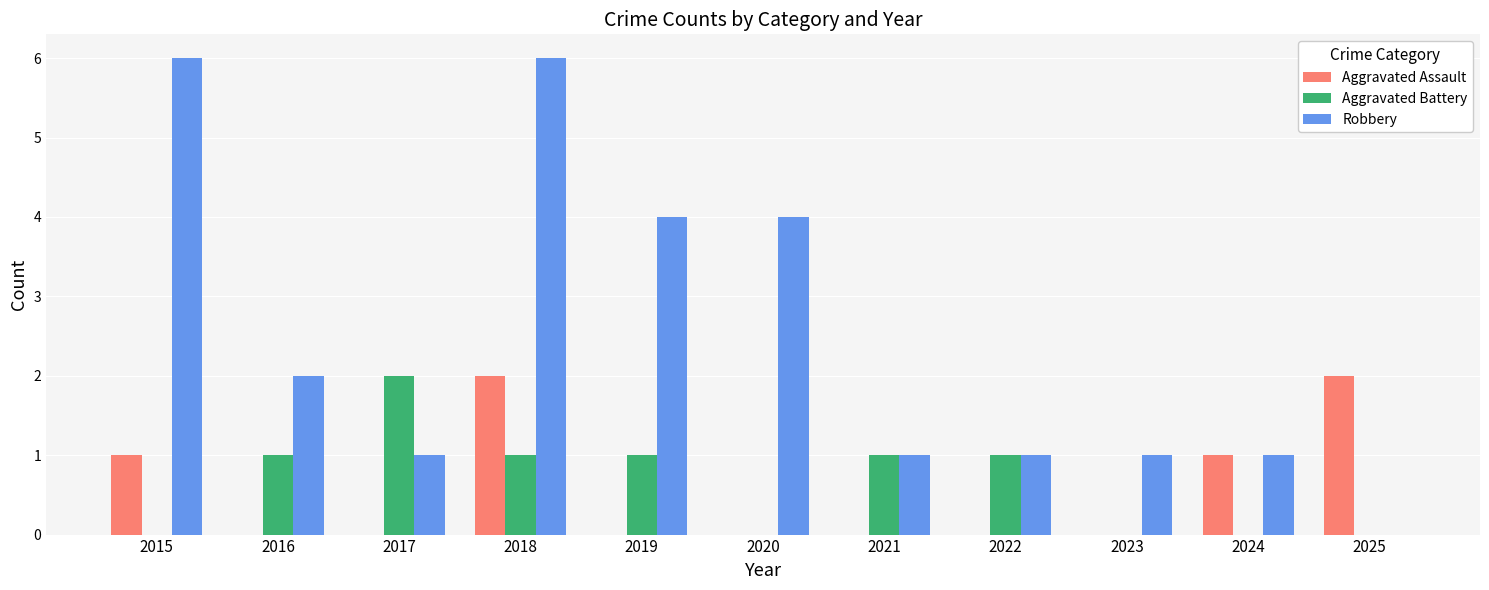

Reading left to right, extract all data points from this chart.

Aggravated Assault: 1	0	0	2	0	0	0	0	0	1	2
Aggravated Battery: 0	1	2	1	1	0	1	1	0	0	0
Robbery: 6	2	1	6	4	4	1	1	1	1	0